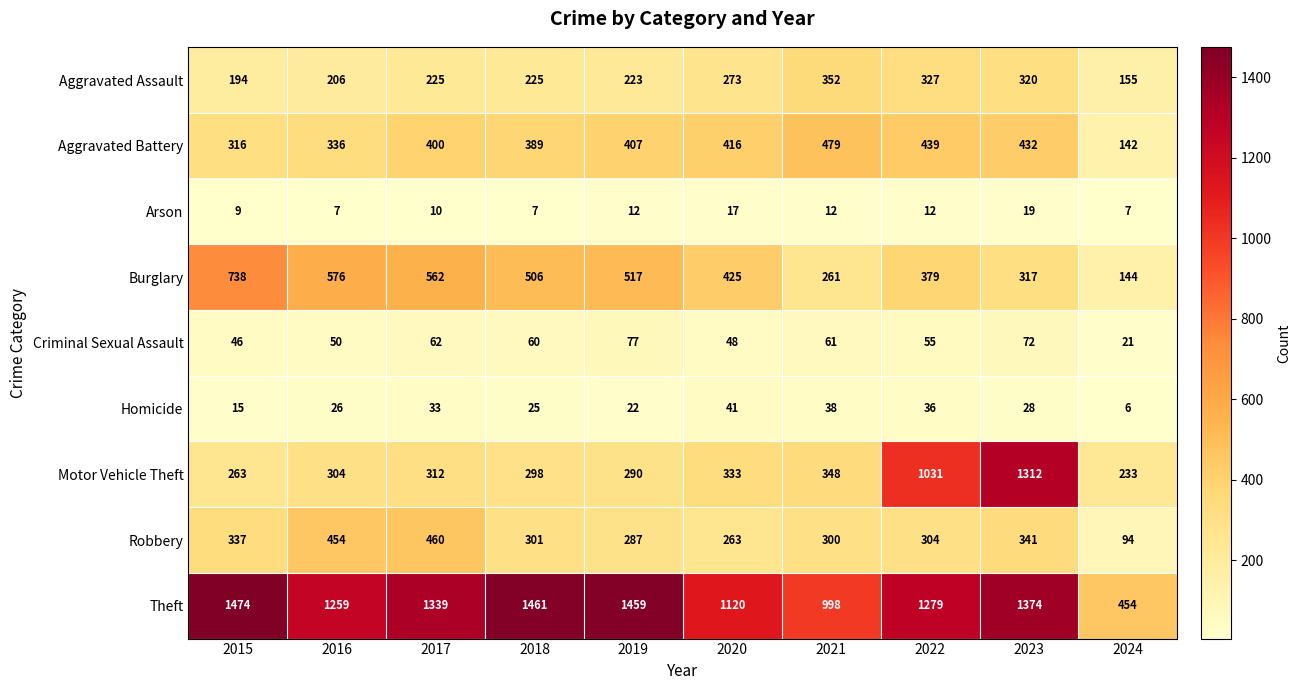

At which category does the chart reach its peak across all series?

2015